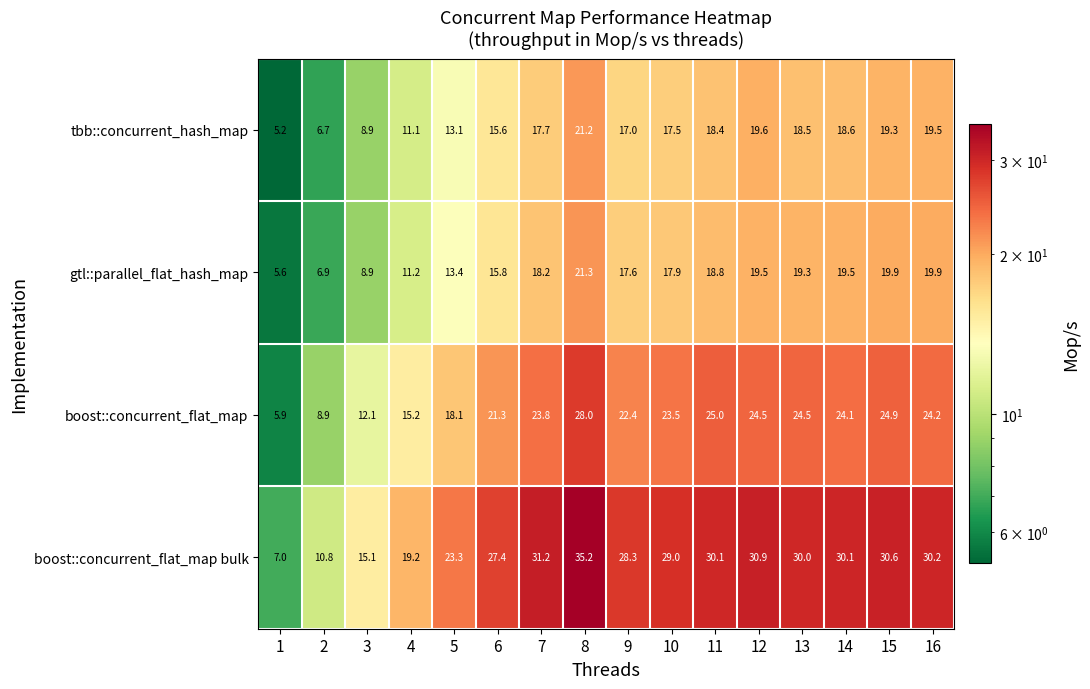

What is the spread (max minus min) of values at 8?

14.0